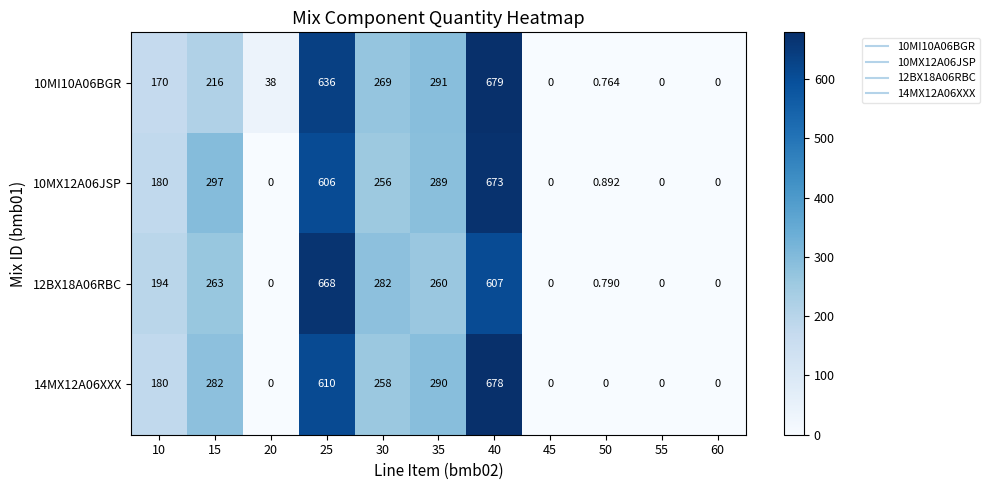

Is the value of 10MI10A06BGR at 35 greater than the value of 14MX12A06XXX at 40?

No